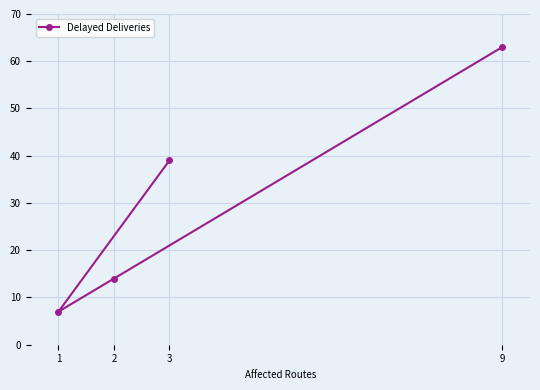

What is the average value?

31